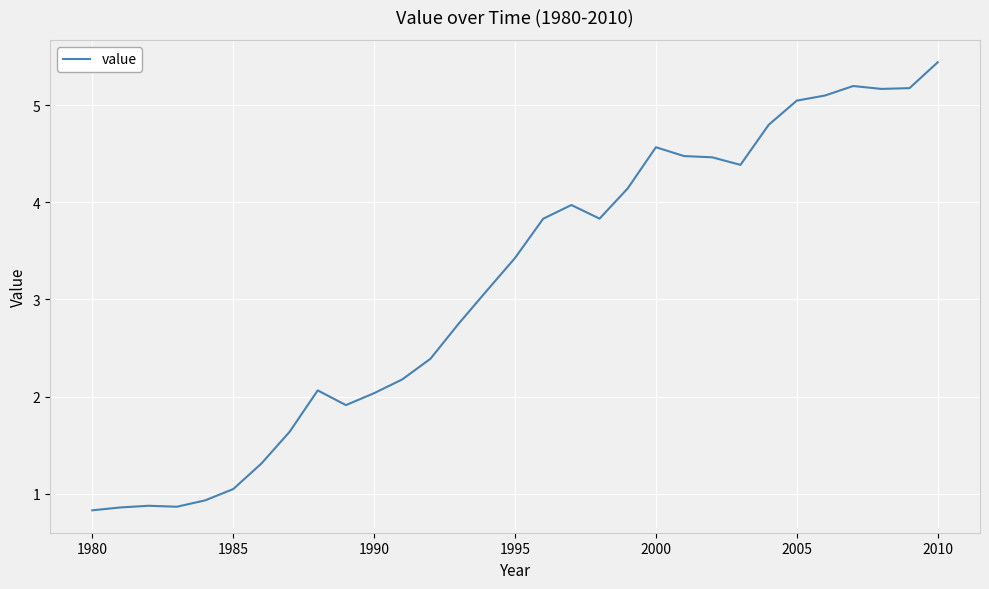

What is the maximum value shown in the chart?

5.4